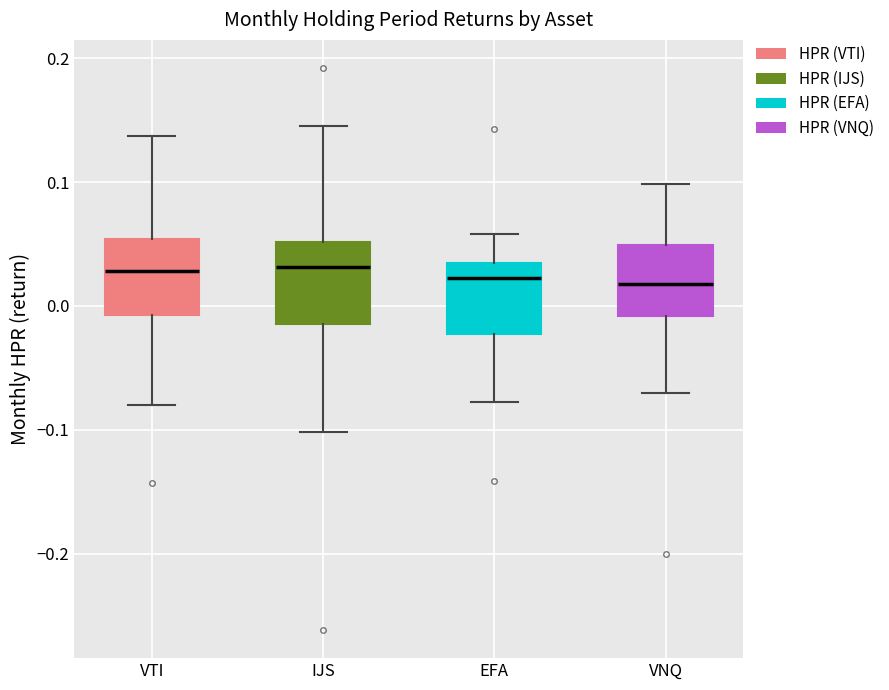

Reading left to right, read every box against the y-axis: the position of its median line, the range the box covers, and the ends of its whiskers. The values are not printed on the chart, so give them approximately, as read against the axis.

VTI: median 0.03, box -0.01 to 0.05, whiskers -0.08 to 0.14
IJS: median 0.03, box -0.01 to 0.05, whiskers -0.10 to 0.15
EFA: median 0.02, box -0.02 to 0.03, whiskers -0.08 to 0.06
VNQ: median 0.02, box -0.01 to 0.05, whiskers -0.07 to 0.10